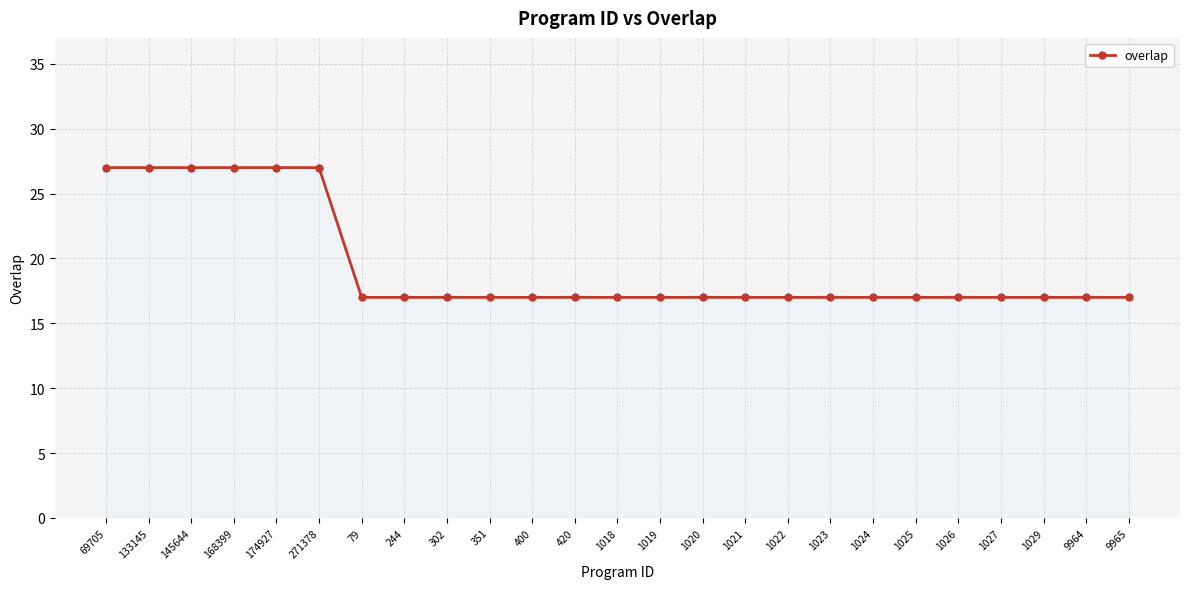

What is the difference between the values at 9965 and 168399?

10